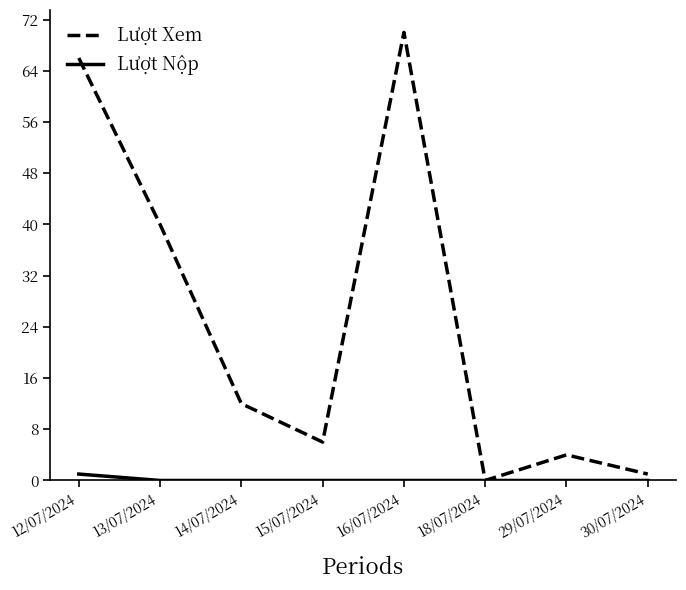

What position from the right is 14/07/2024?

6